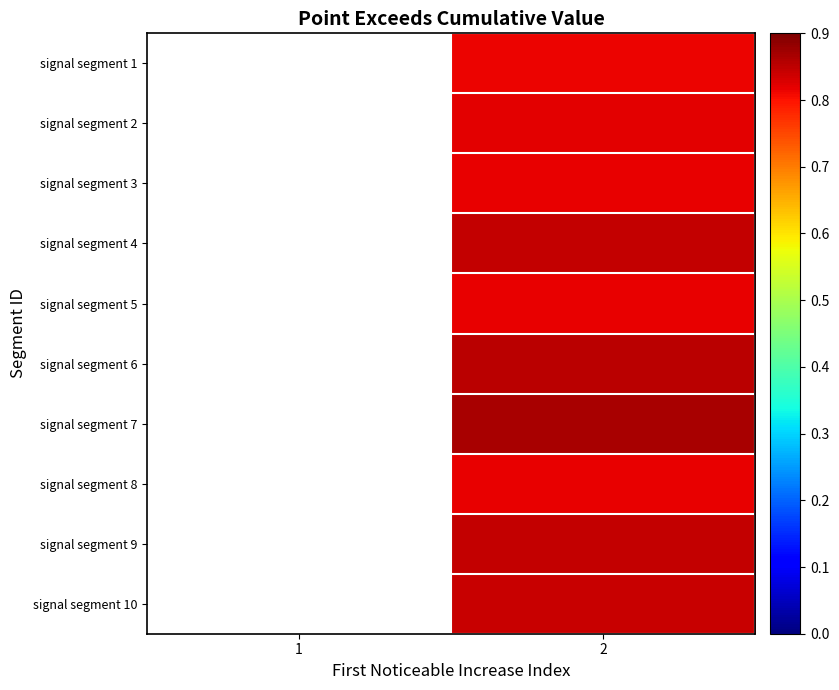

Which has a higher value, 2 or 1?

2